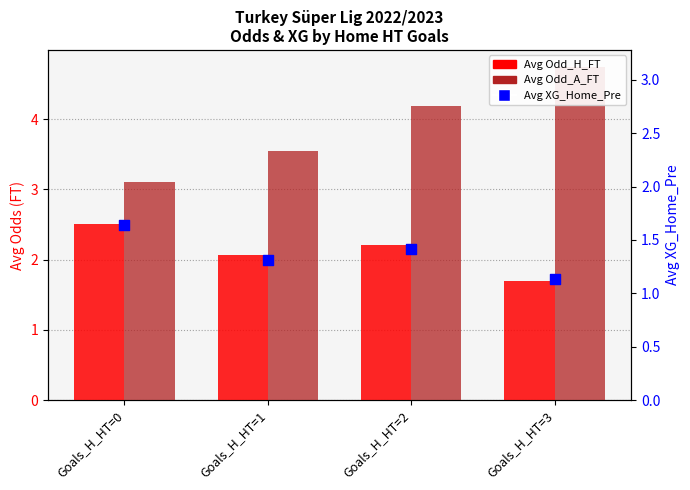

What is the total value across all series at Goals_H_HT=1?

6.9